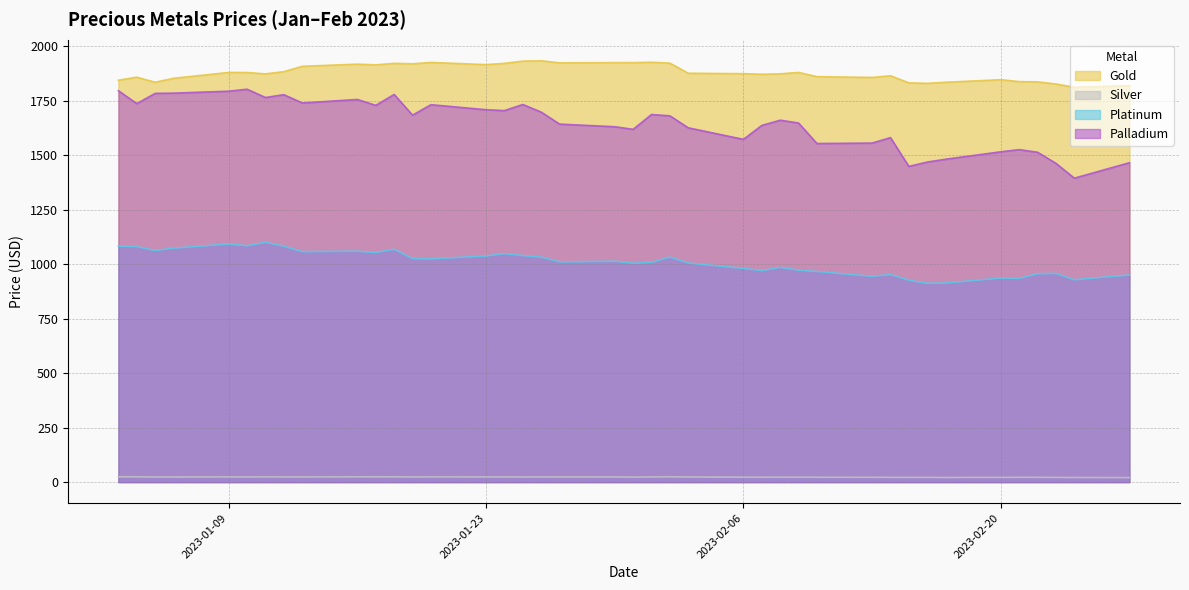

What is the maximum value shown in the chart?

1932.5